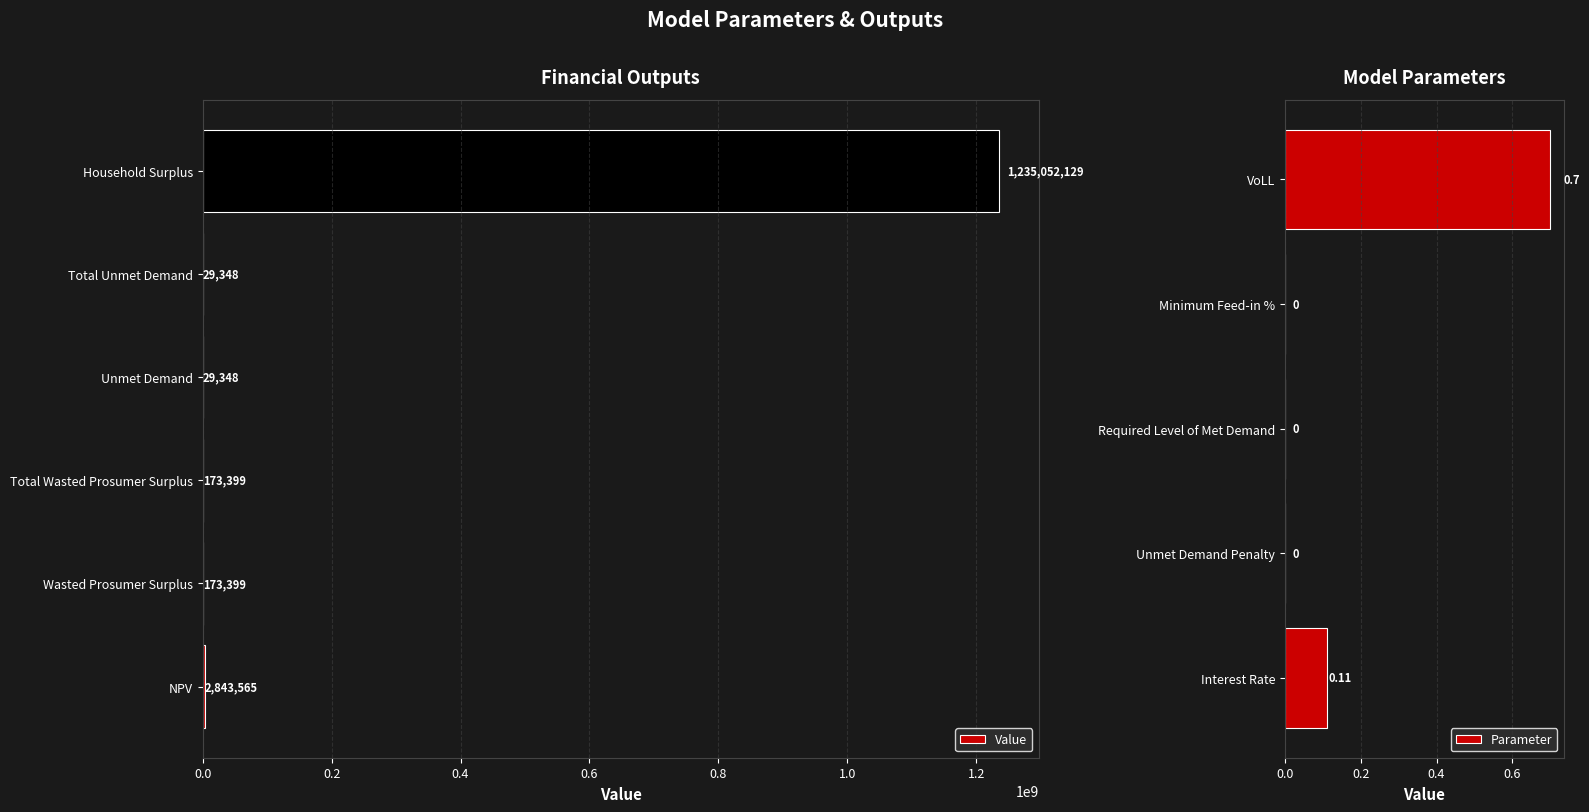

What is the ratio of the value at Total Unmet Demand to the value at Wasted Prosumer Surplus?

0.2